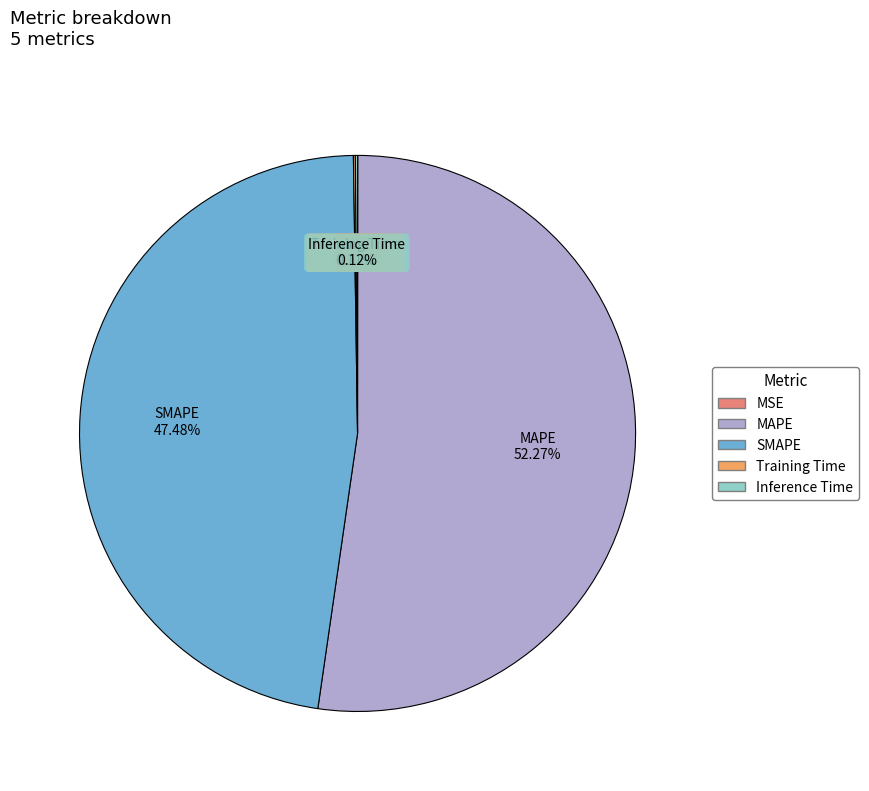

What is the largest slice in the pie chart?

MAPE